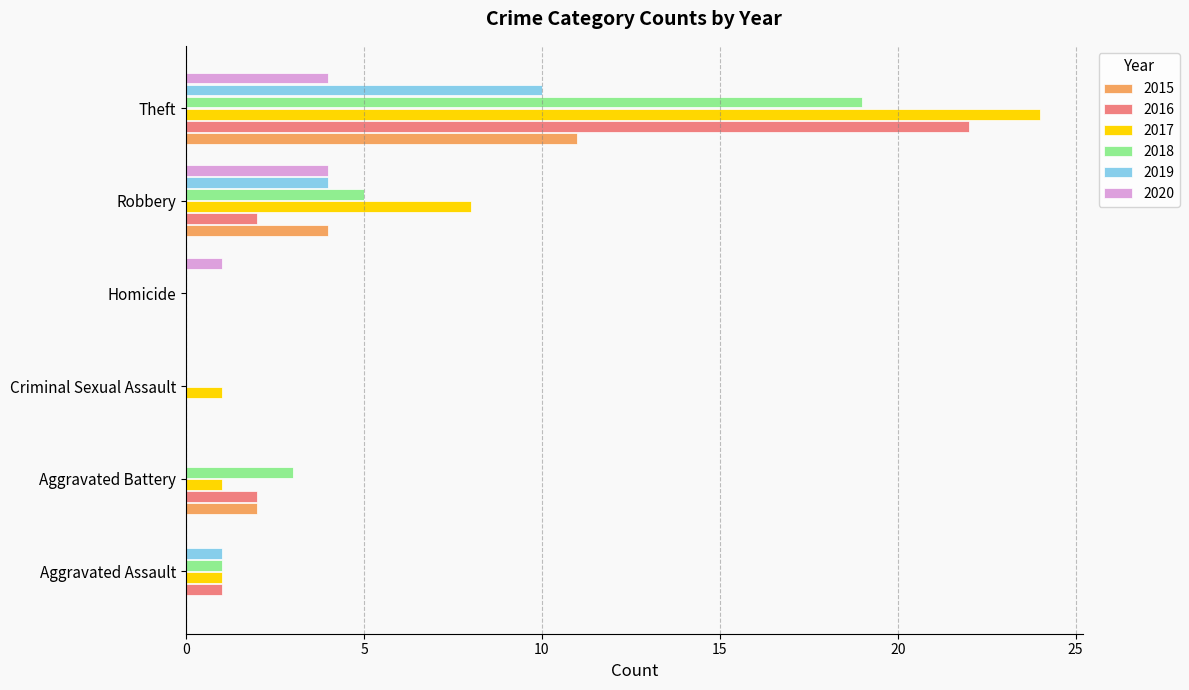

The 2018 series shows 8 at Criminal Sexual Assault. True or false?

False